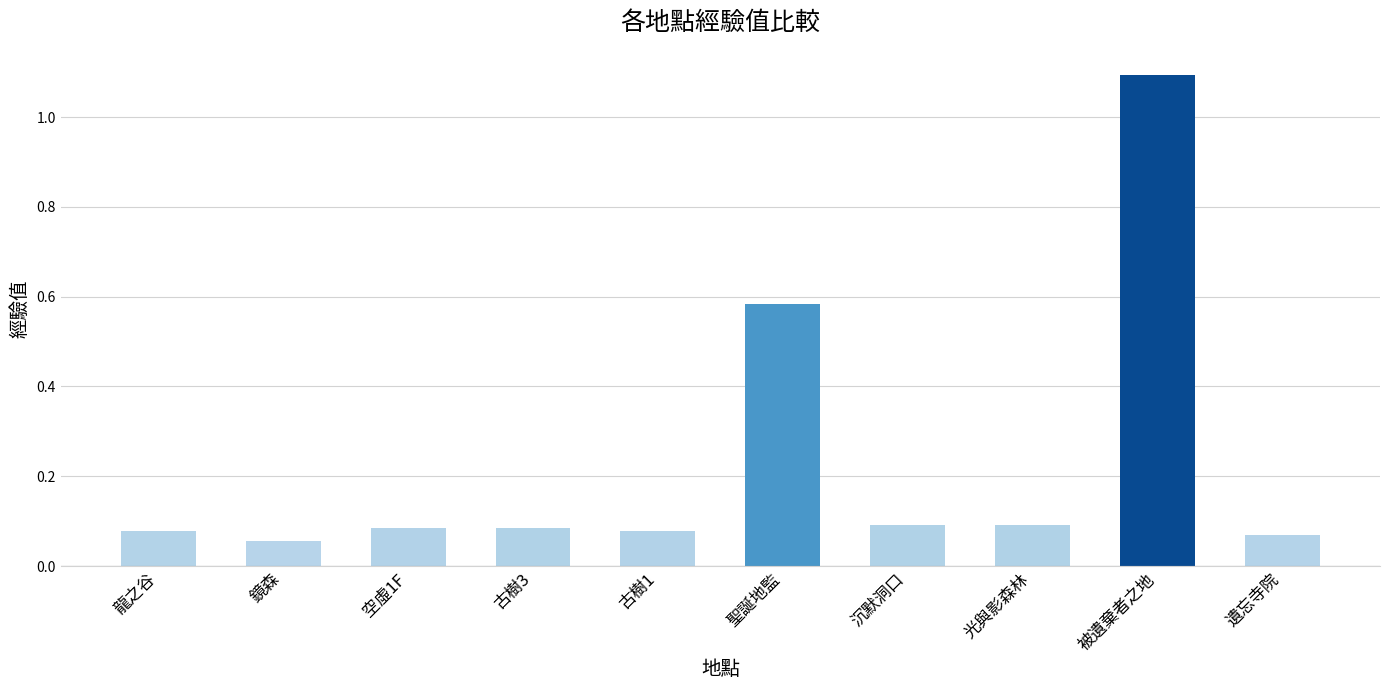

The value at 古樹3 is 0.0. True or false?

False